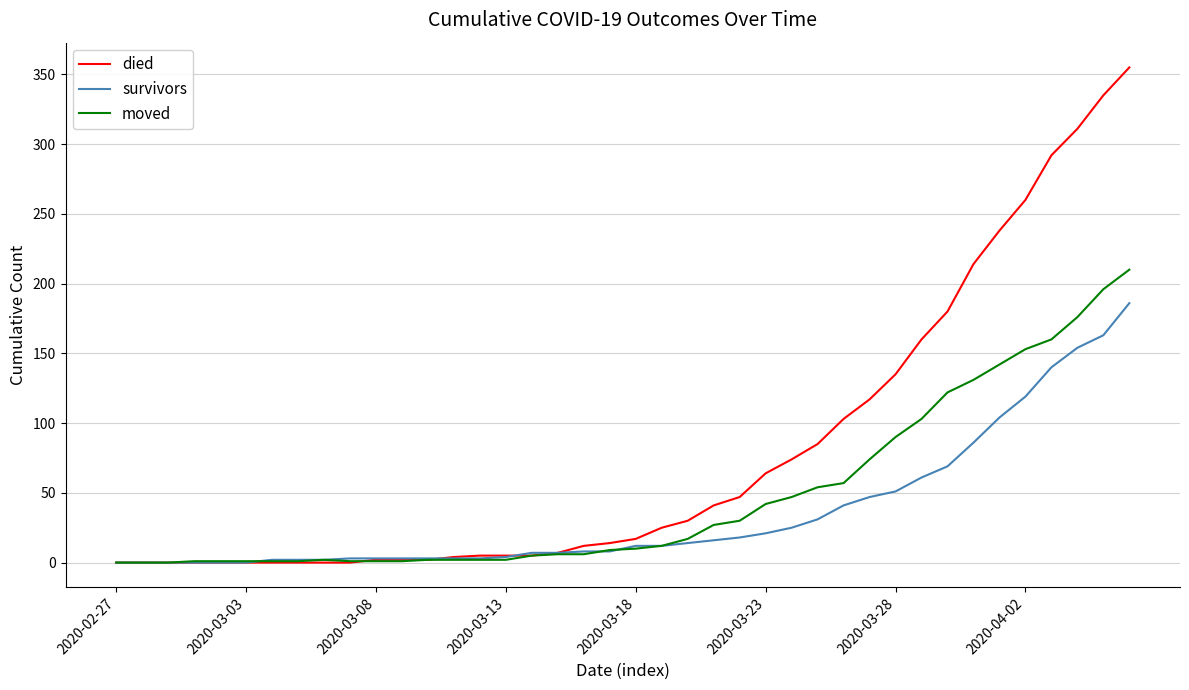

List the series in order of their peak value, highest first.

died, moved, survivors